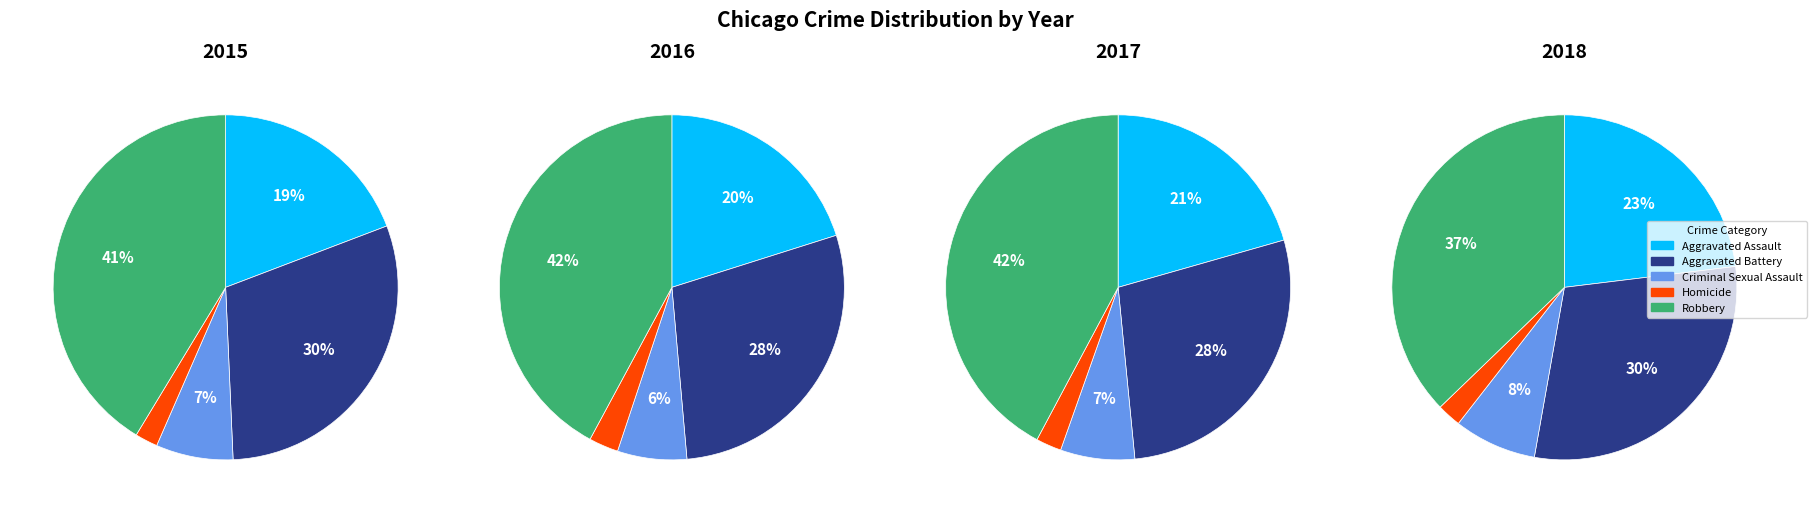

Is there any slice that represents more than half of the pie?

No